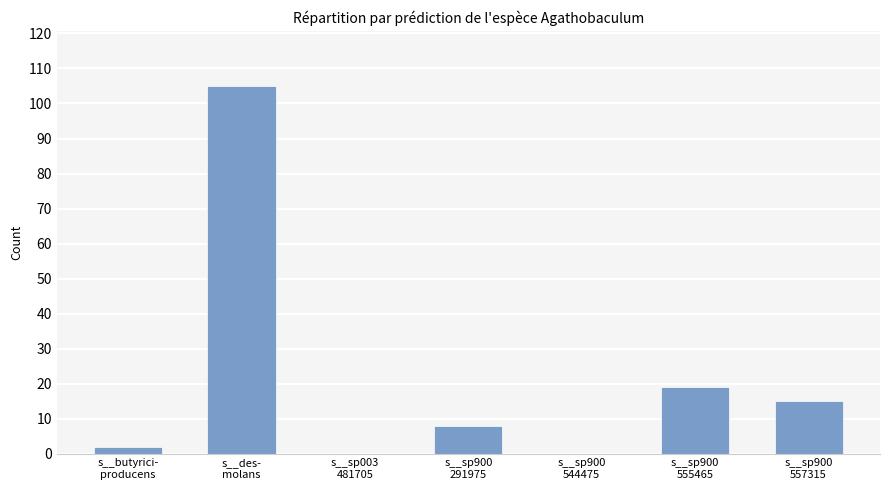

What is the maximum value shown in the chart?

105